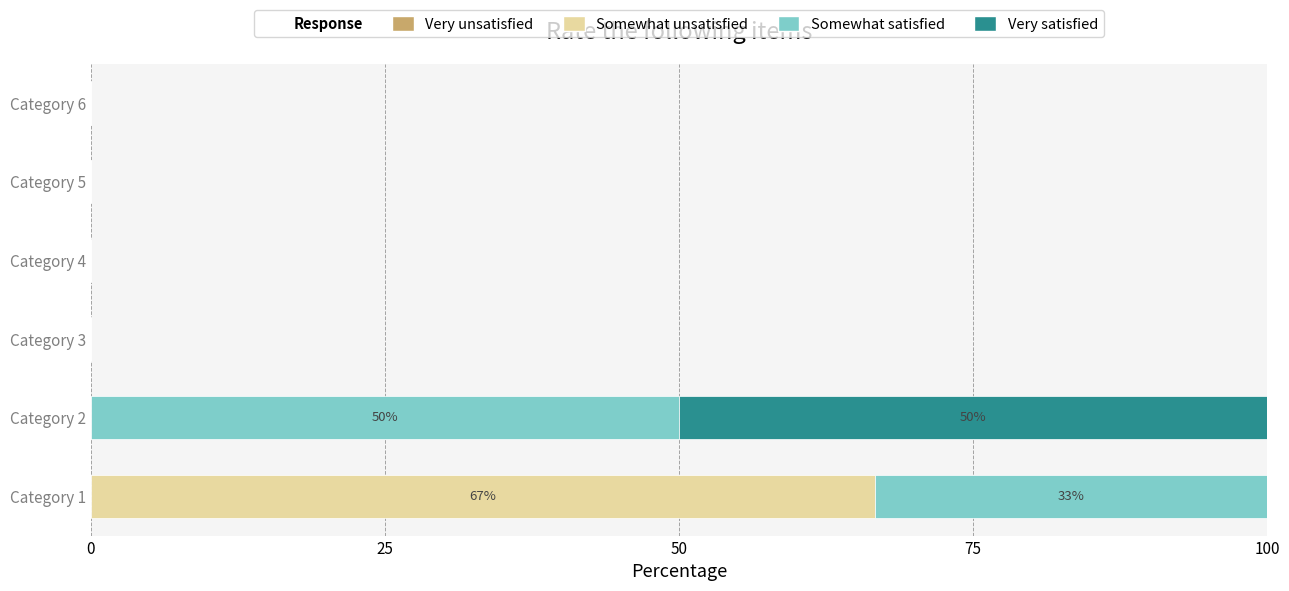

What is the total value across all series at Category 1?

100.0